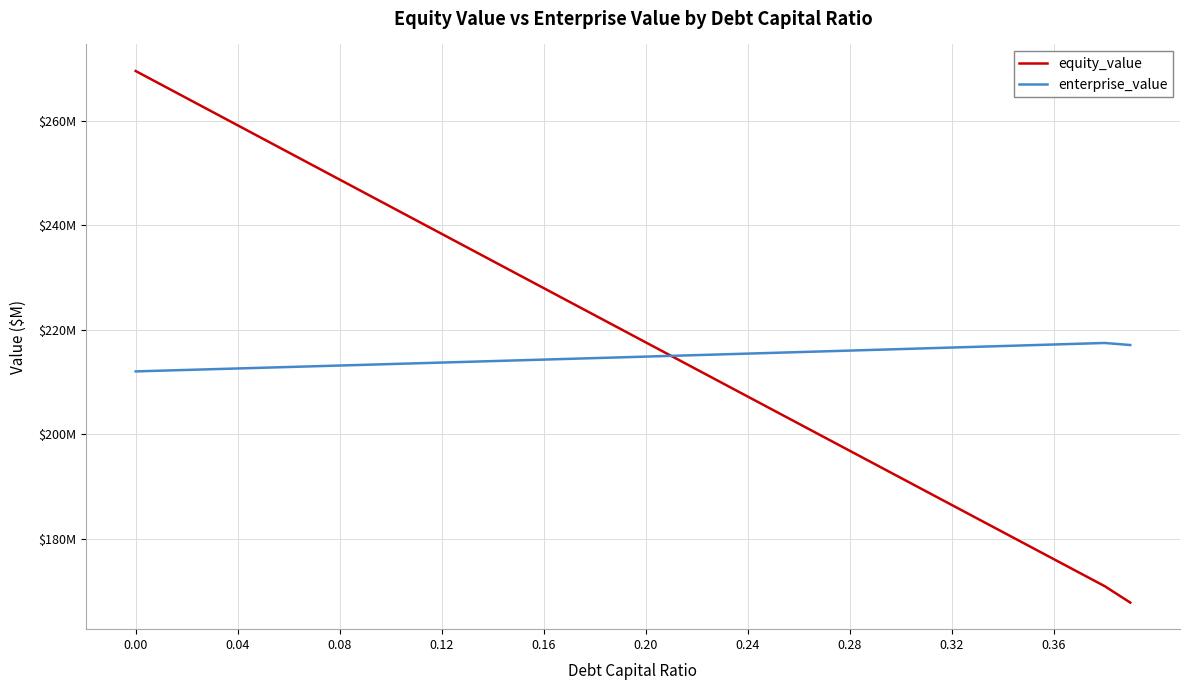

What is the average value of the enterprise_value series?

214.8